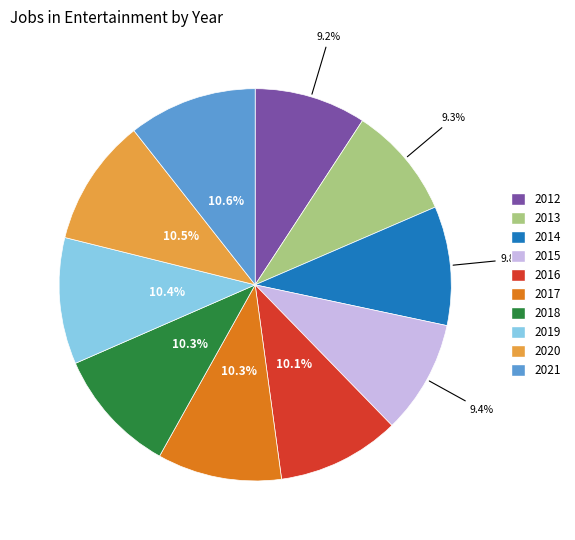

What percentage is the 2014 slice, to the nearest percent?

10%